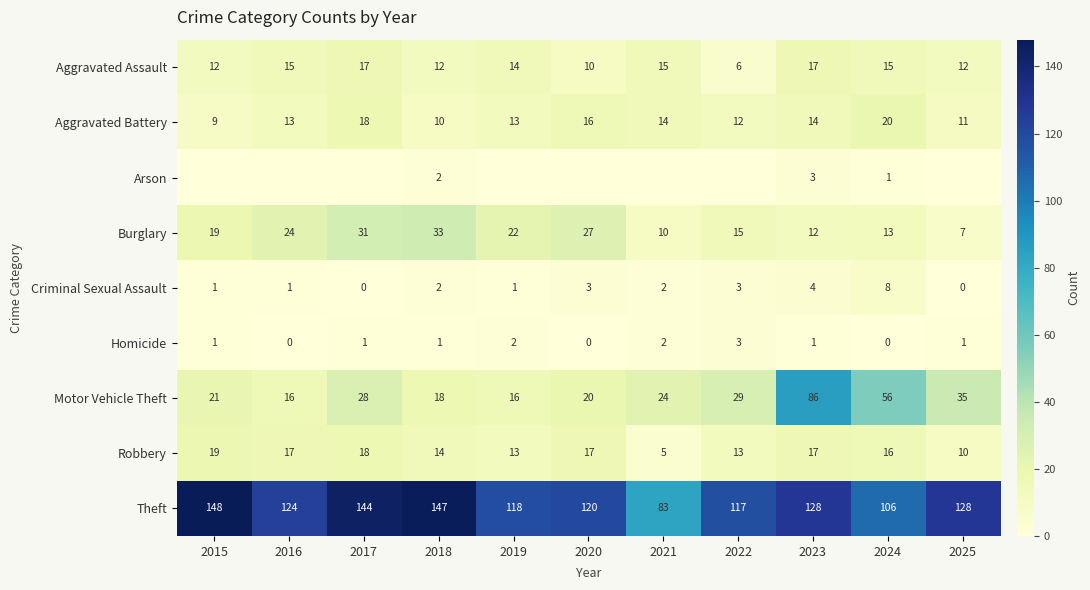

How many data points in Criminal Sexual Assault are less than 2?

5